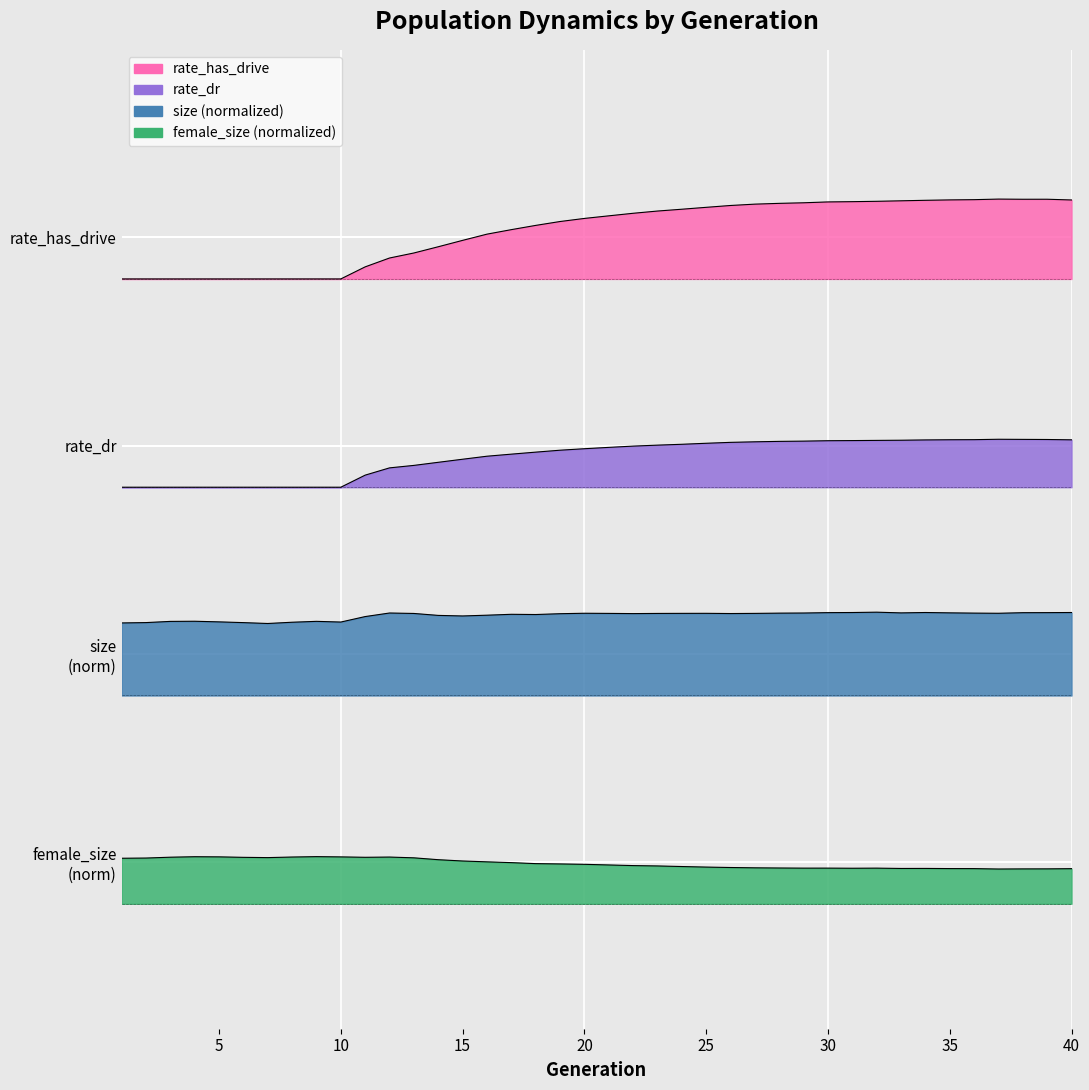

What is the greatest value displayed?

3.9